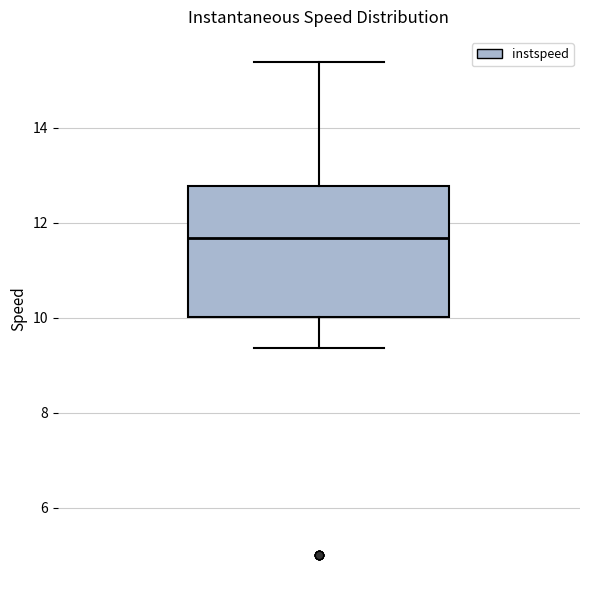

Transcribe this box plot: give where the median line is, the range the box spans, and where the two whiskers end, as read against the y-axis. The values are not printed on the chart, so give them approximately, as read against the axis.

median 11.6, box 10.0 to 12.8, whiskers 9.4 to 15.4